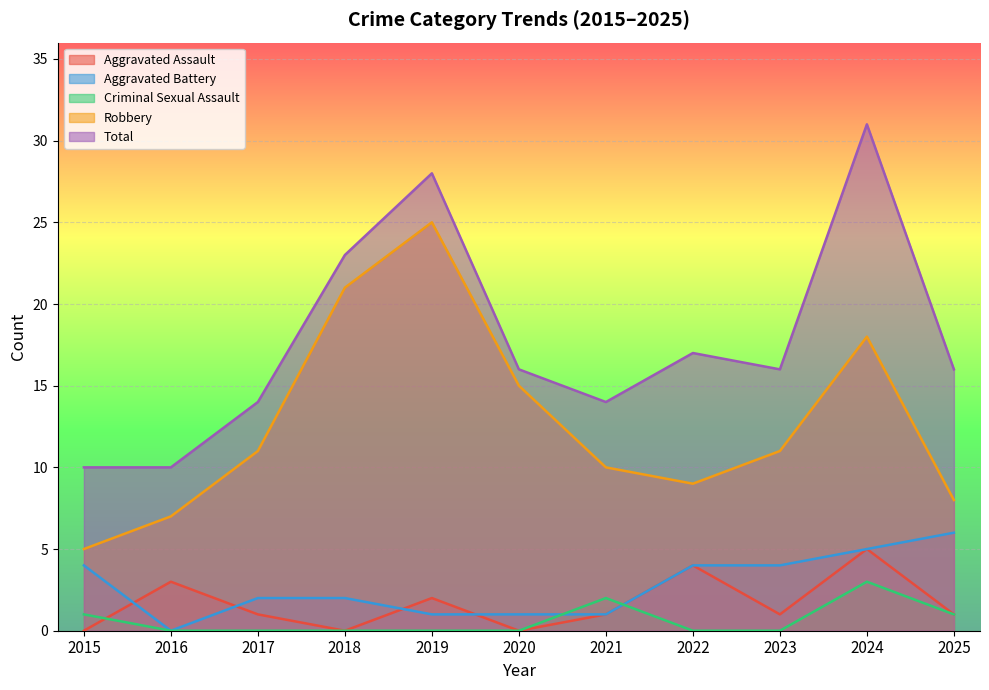

How many data points in Criminal Sexual Assault are above 0?

4